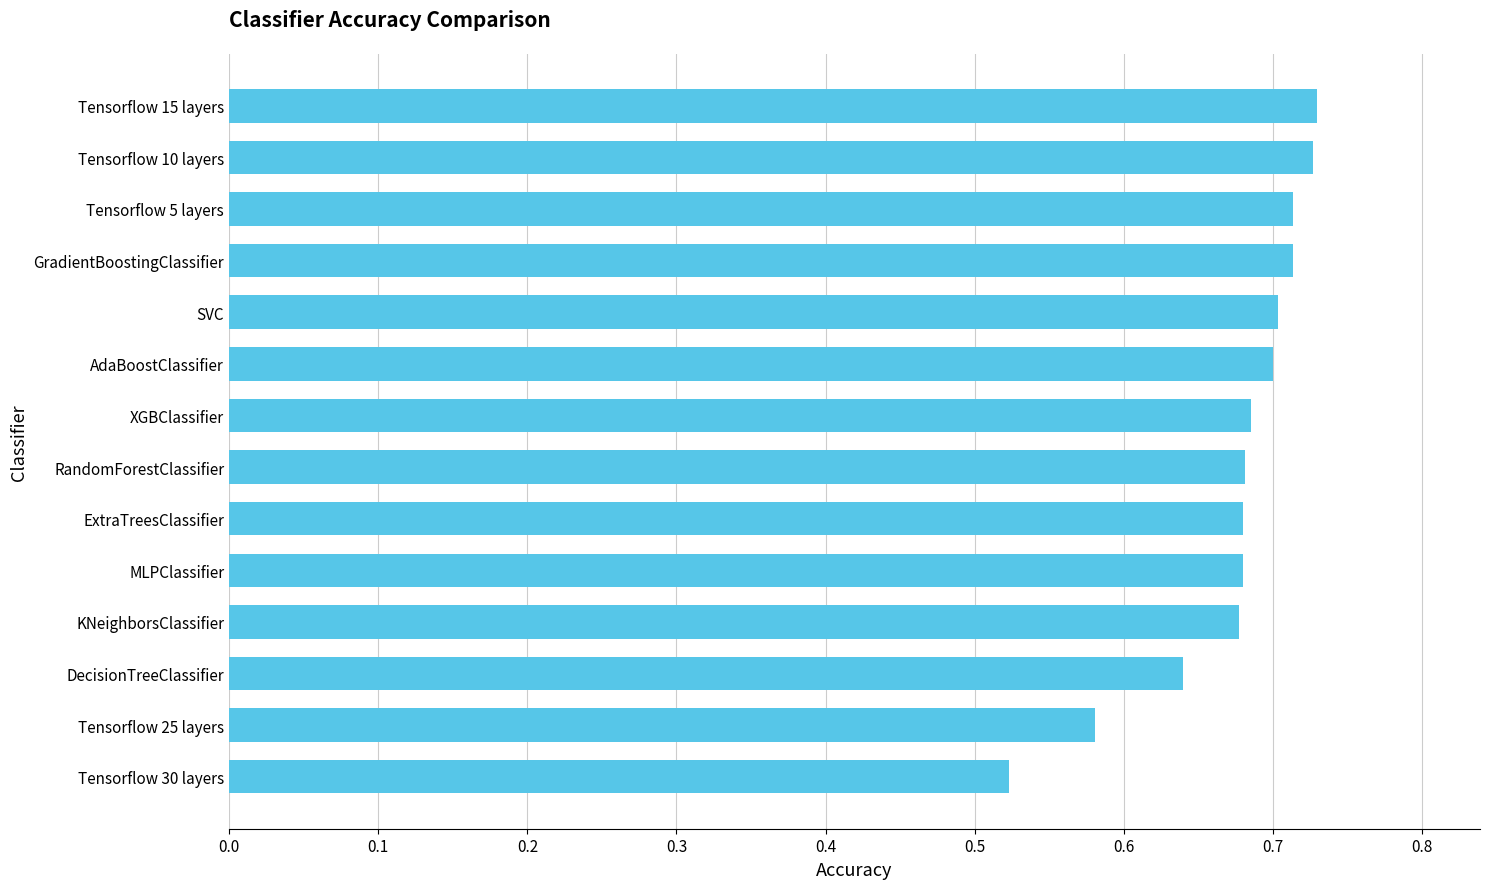

Which has a higher value, Tensorflow 5 layers or ExtraTreesClassifier?

Tensorflow 5 layers